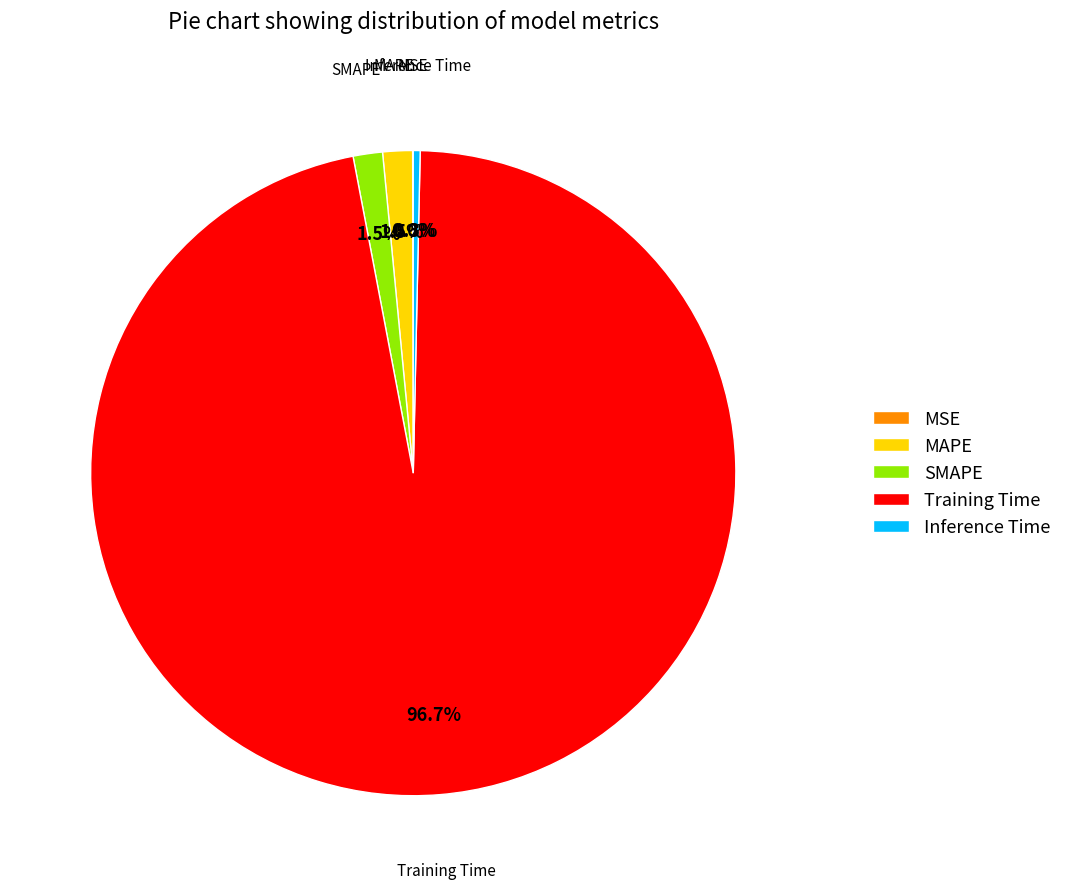

Does Training Time account for over 50% of the chart?

Yes